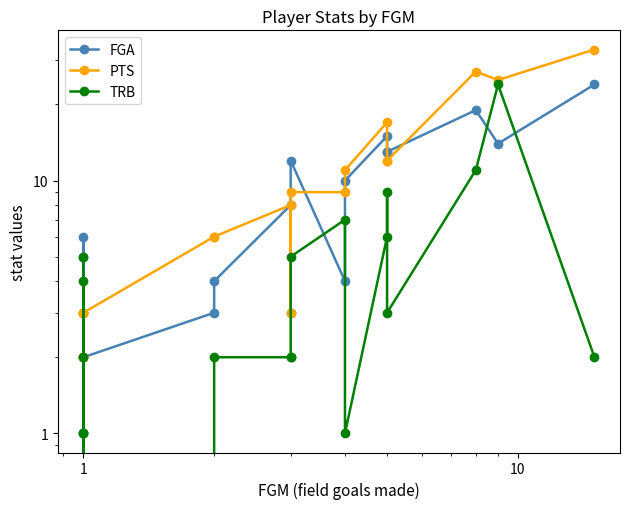

At how many categories does at least one series exceed 4?

14